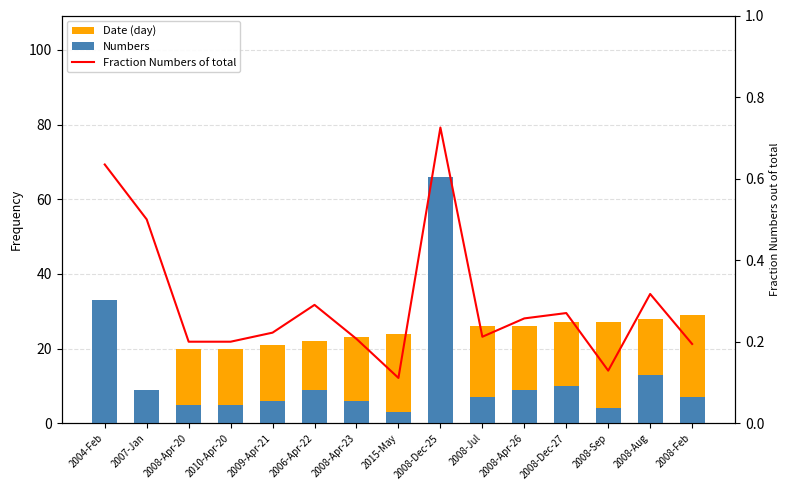

How many distinct data groups are displayed?

3